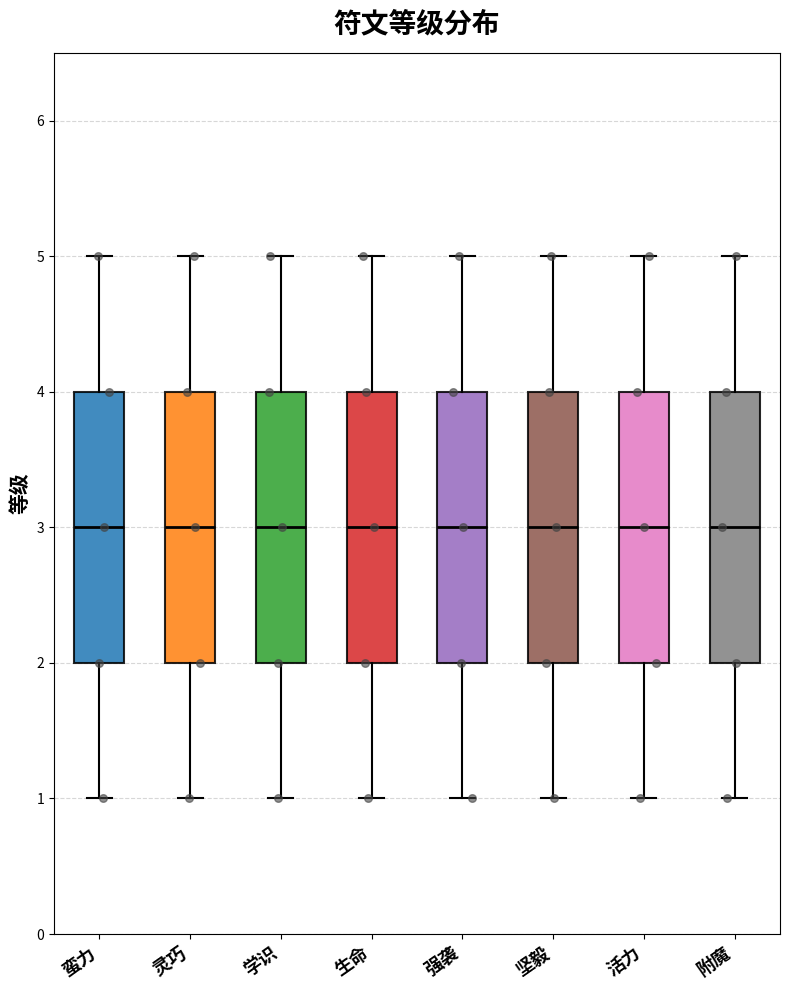

Reading left to right, read every box against the y-axis: the position of its median line, the range the box covers, and the ends of its whiskers. The values are not printed on the chart, so give them approximately, as read against the axis.

蛮力: median 3, box 2 to 4, whiskers 1 to 5
灵巧: median 3, box 2 to 4, whiskers 1 to 5
学识: median 3, box 2 to 4, whiskers 1 to 5
生命: median 3, box 2 to 4, whiskers 1 to 5
强袭: median 3, box 2 to 4, whiskers 1 to 5
坚毅: median 3, box 2 to 4, whiskers 1 to 5
活力: median 3, box 2 to 4, whiskers 1 to 5
附魔: median 3, box 2 to 4, whiskers 1 to 5